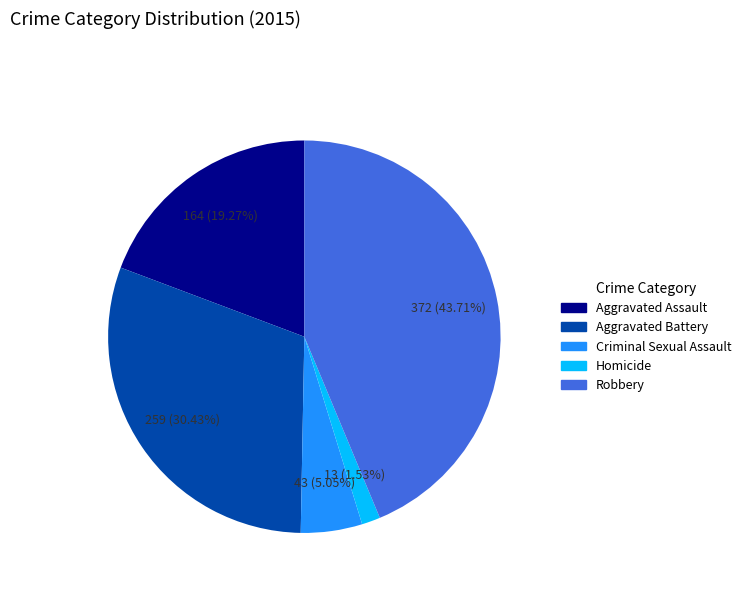

How many slices are in this pie chart?

5